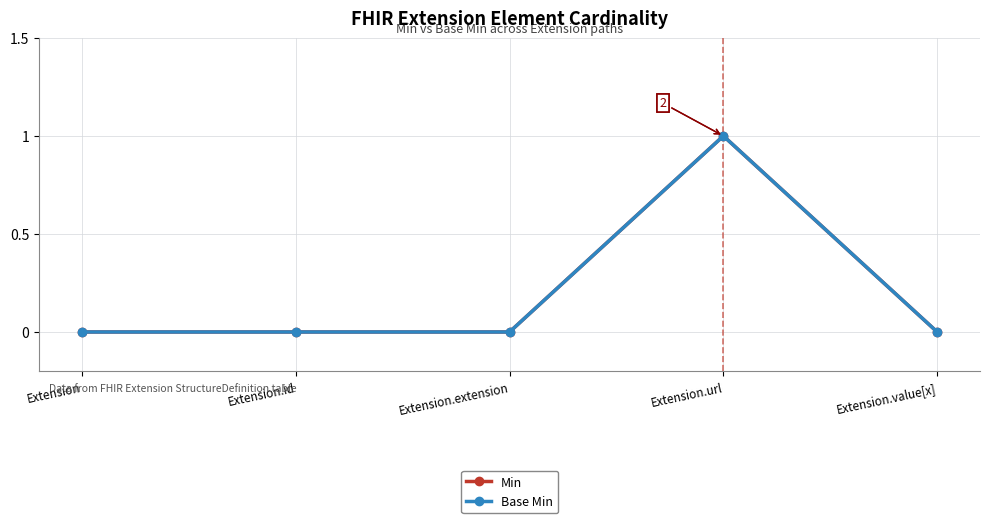

Count the Min values in the range 0 to 1.

5